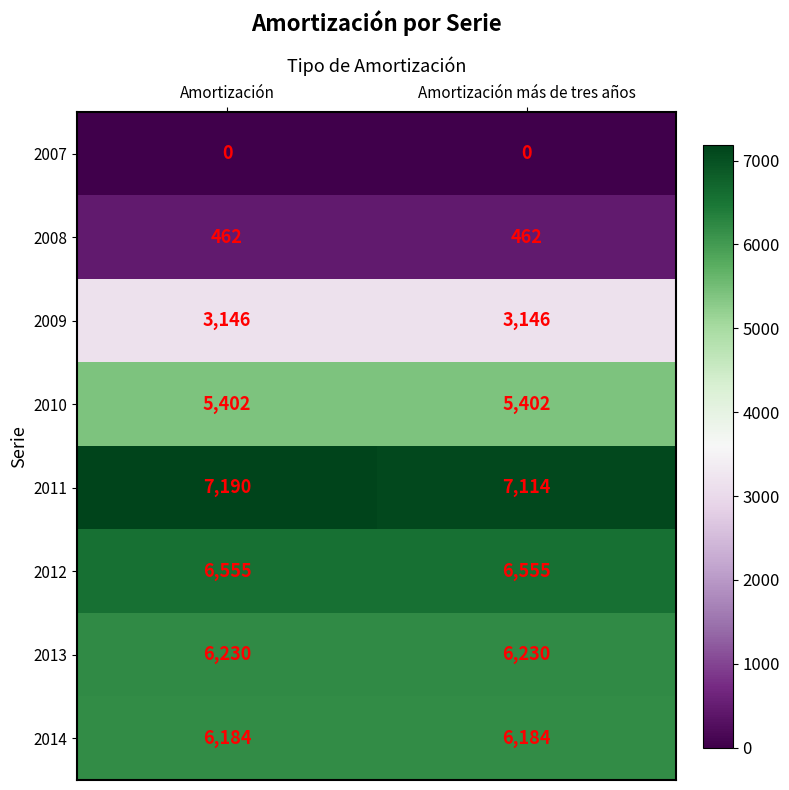

What is the sum of all 2011 values?

14304